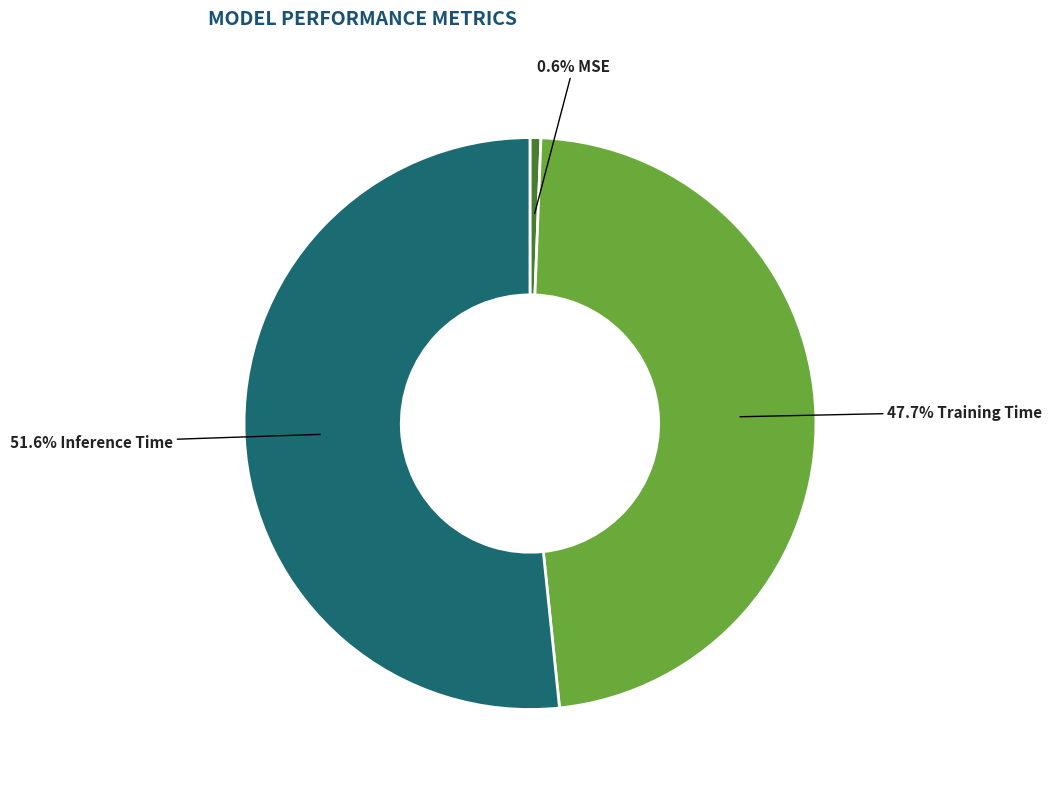

Is there any slice that represents more than half of the pie?

Yes